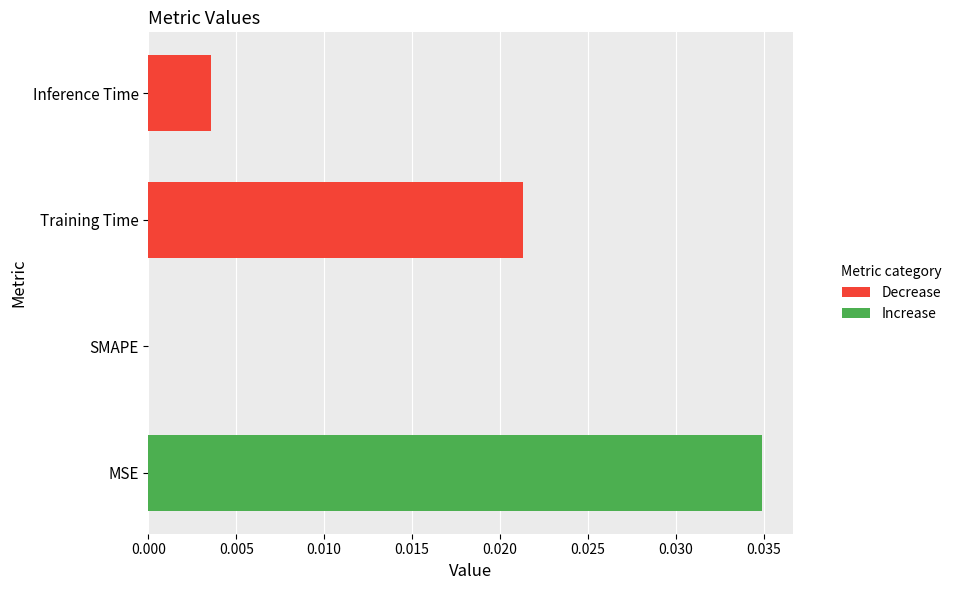

The chart shows a value of 0.0 at Training Time. True or false?

True